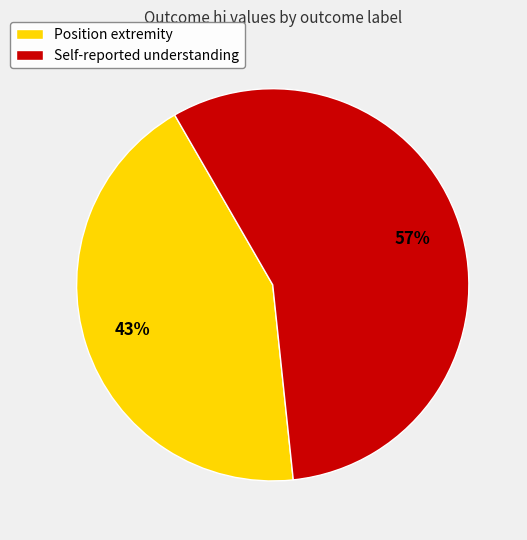

To the nearest percent, what is the average slice percentage?

50%